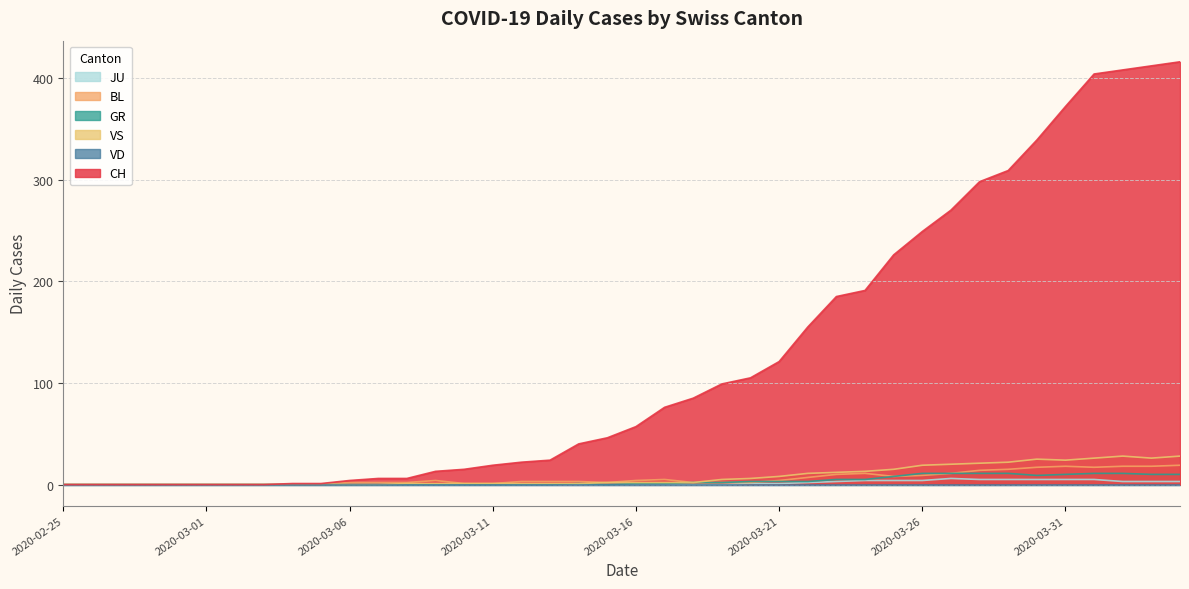

Between 2020-03-02 and 2020-04-01, which is larger?

2020-04-01